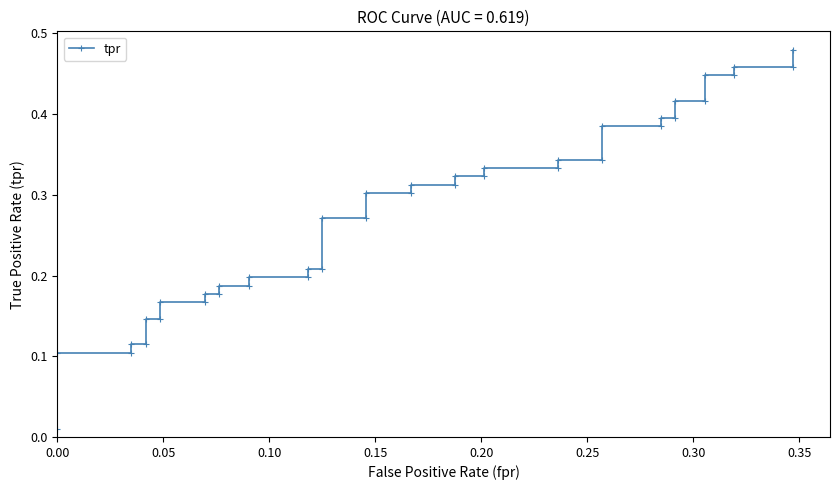

What is the sum of all values?

11.1